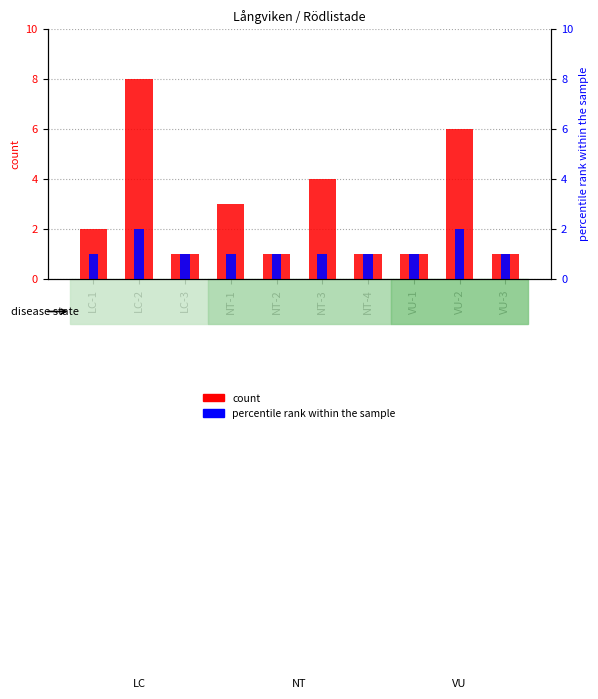

What is the difference between the second highest and minimum values in the count series?

5